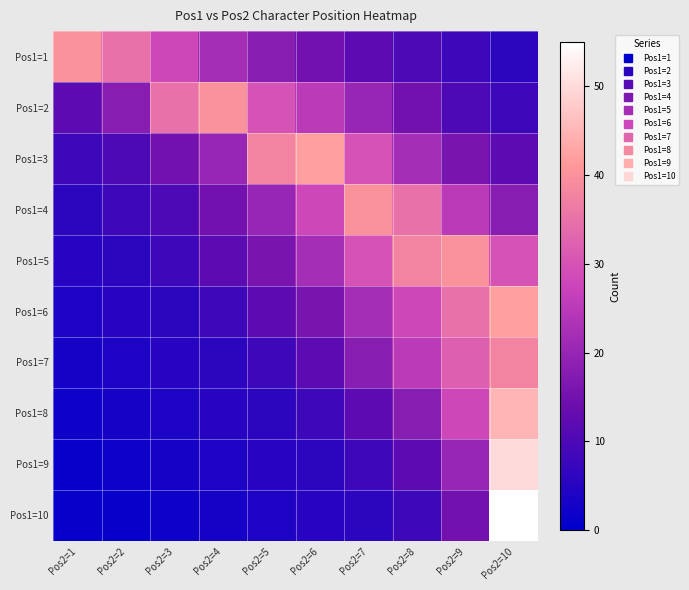

At how many categories does at least one series exceed 29?

10